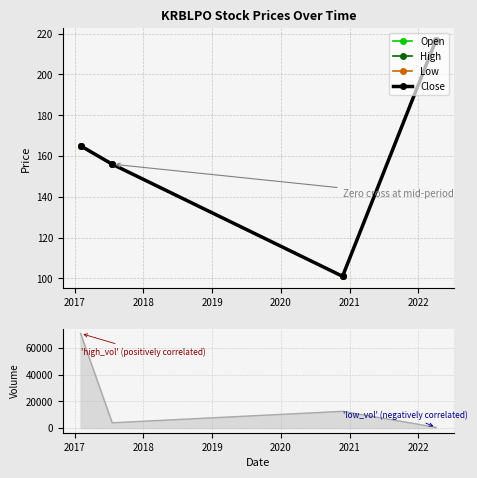

What is the minimum value for Low?

101